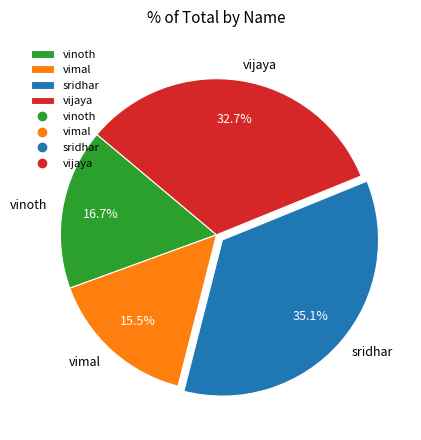

True or false: vijaya accounts for 33% of the total.

True